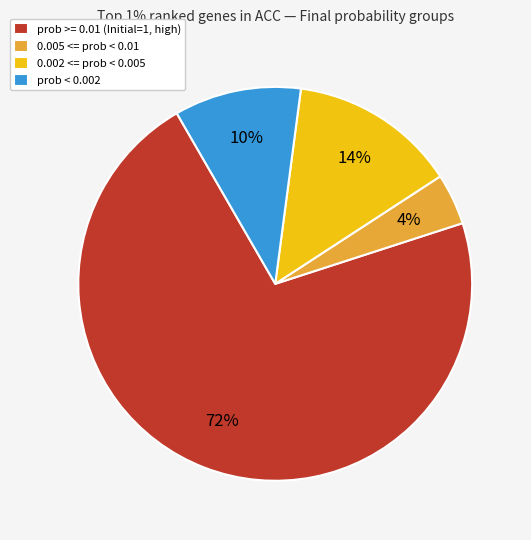

To the nearest percent, what is the difference between the prob >= 0.01 (Initial=1, high) and 0.002 <= prob < 0.005 slice percentages?

58%